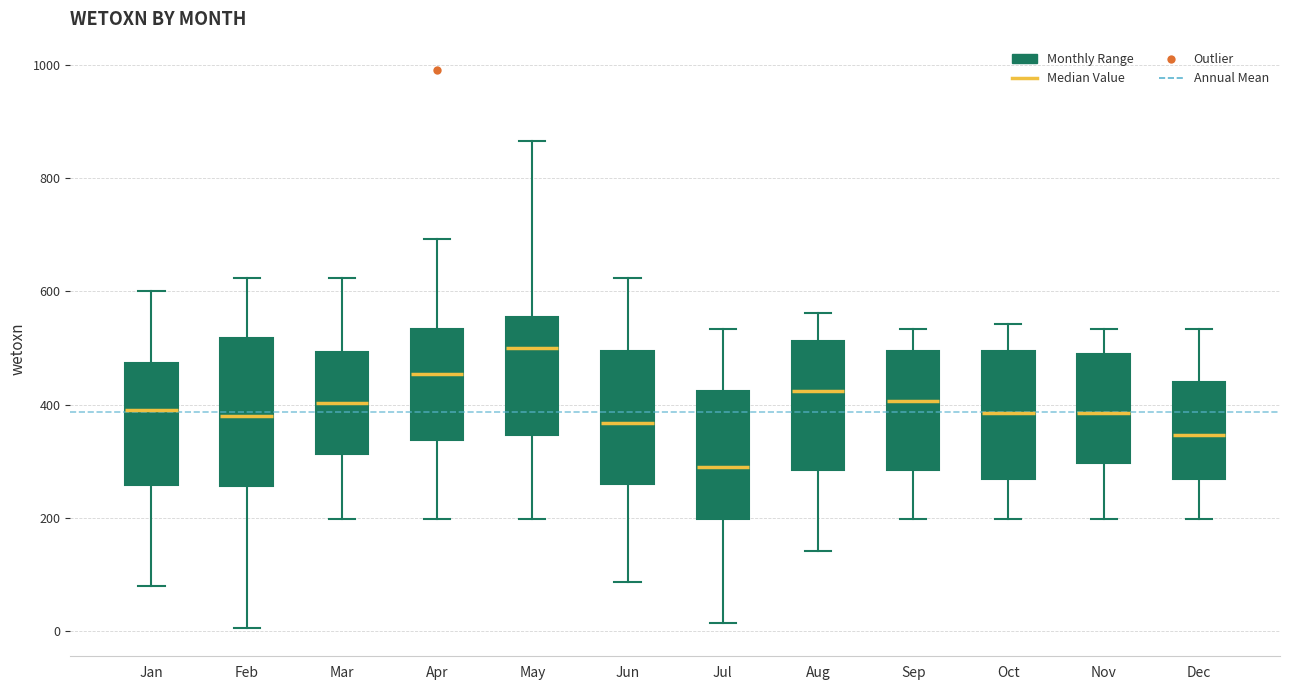

Reading left to right, transcribe this box plot: for each box, give where its median line is, the range the box spans, and where its two whiskers end, as read against the y-axis. The values are not printed on the chart, so give them approximately, as read against the axis.

Jan: median 380, box 260 to 480, whiskers 80 to 600
Feb: median 380, box 260 to 520, whiskers 0 to 620
Mar: median 400, box 320 to 500, whiskers 200 to 620
Apr: median 460, box 340 to 540, whiskers 200 to 700
May: median 500, box 340 to 560, whiskers 200 to 860
Jun: median 360, box 260 to 500, whiskers 80 to 620
Jul: median 280, box 200 to 420, whiskers 20 to 540
Aug: median 420, box 280 to 520, whiskers 140 to 560
Sep: median 400, box 280 to 500, whiskers 200 to 540
Oct: median 380, box 260 to 500, whiskers 200 to 540
Nov: median 380, box 300 to 480, whiskers 200 to 540
Dec: median 340, box 260 to 440, whiskers 200 to 540